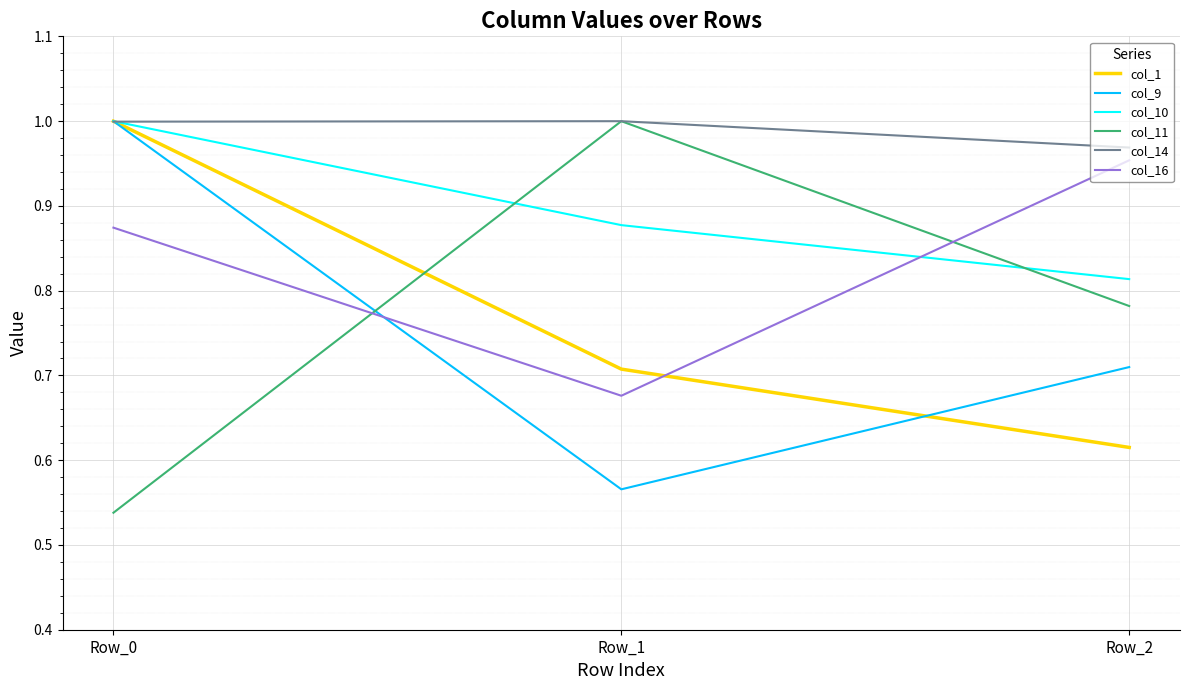

What is the difference between the col_16 values at Row_0 and Row_1?

0.2